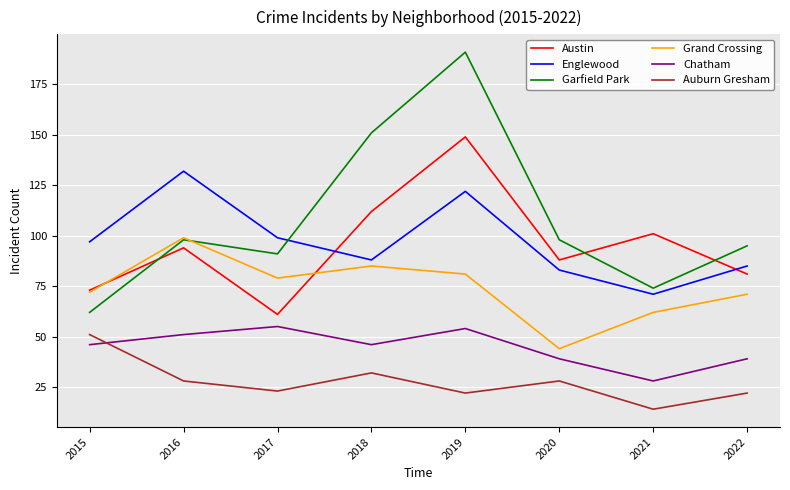

At 2021, list the series in order from largest to smallest.

Austin, Garfield Park, Englewood, Grand Crossing, Chatham, Auburn Gresham